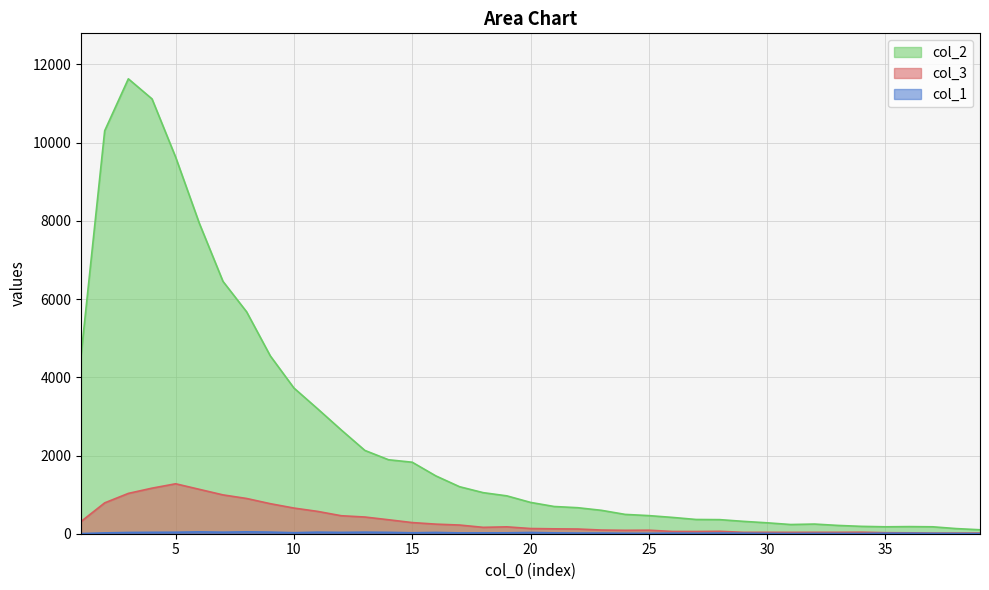

How many distinct data groups are displayed?

3